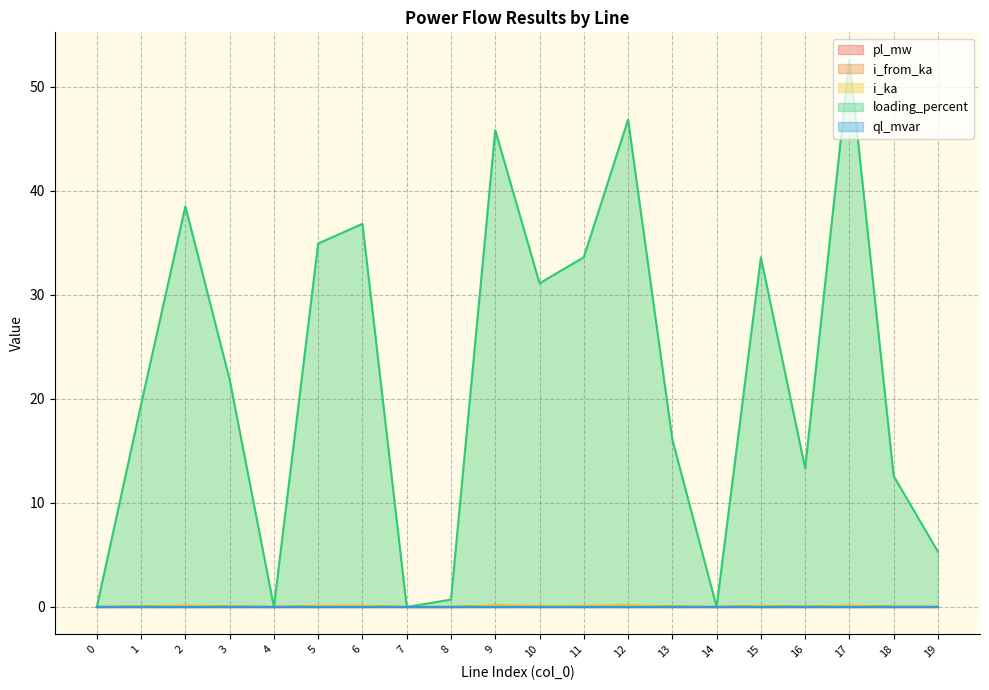

Which category has the highest value across all series?

17